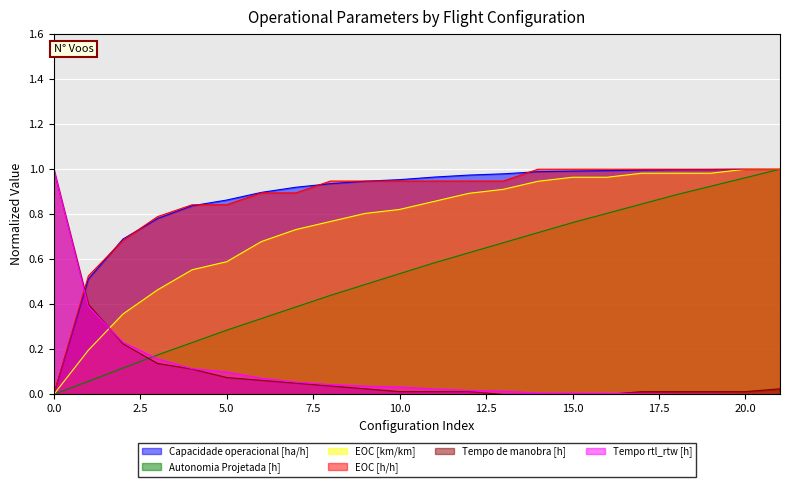

How many lines are shown in the chart?

6